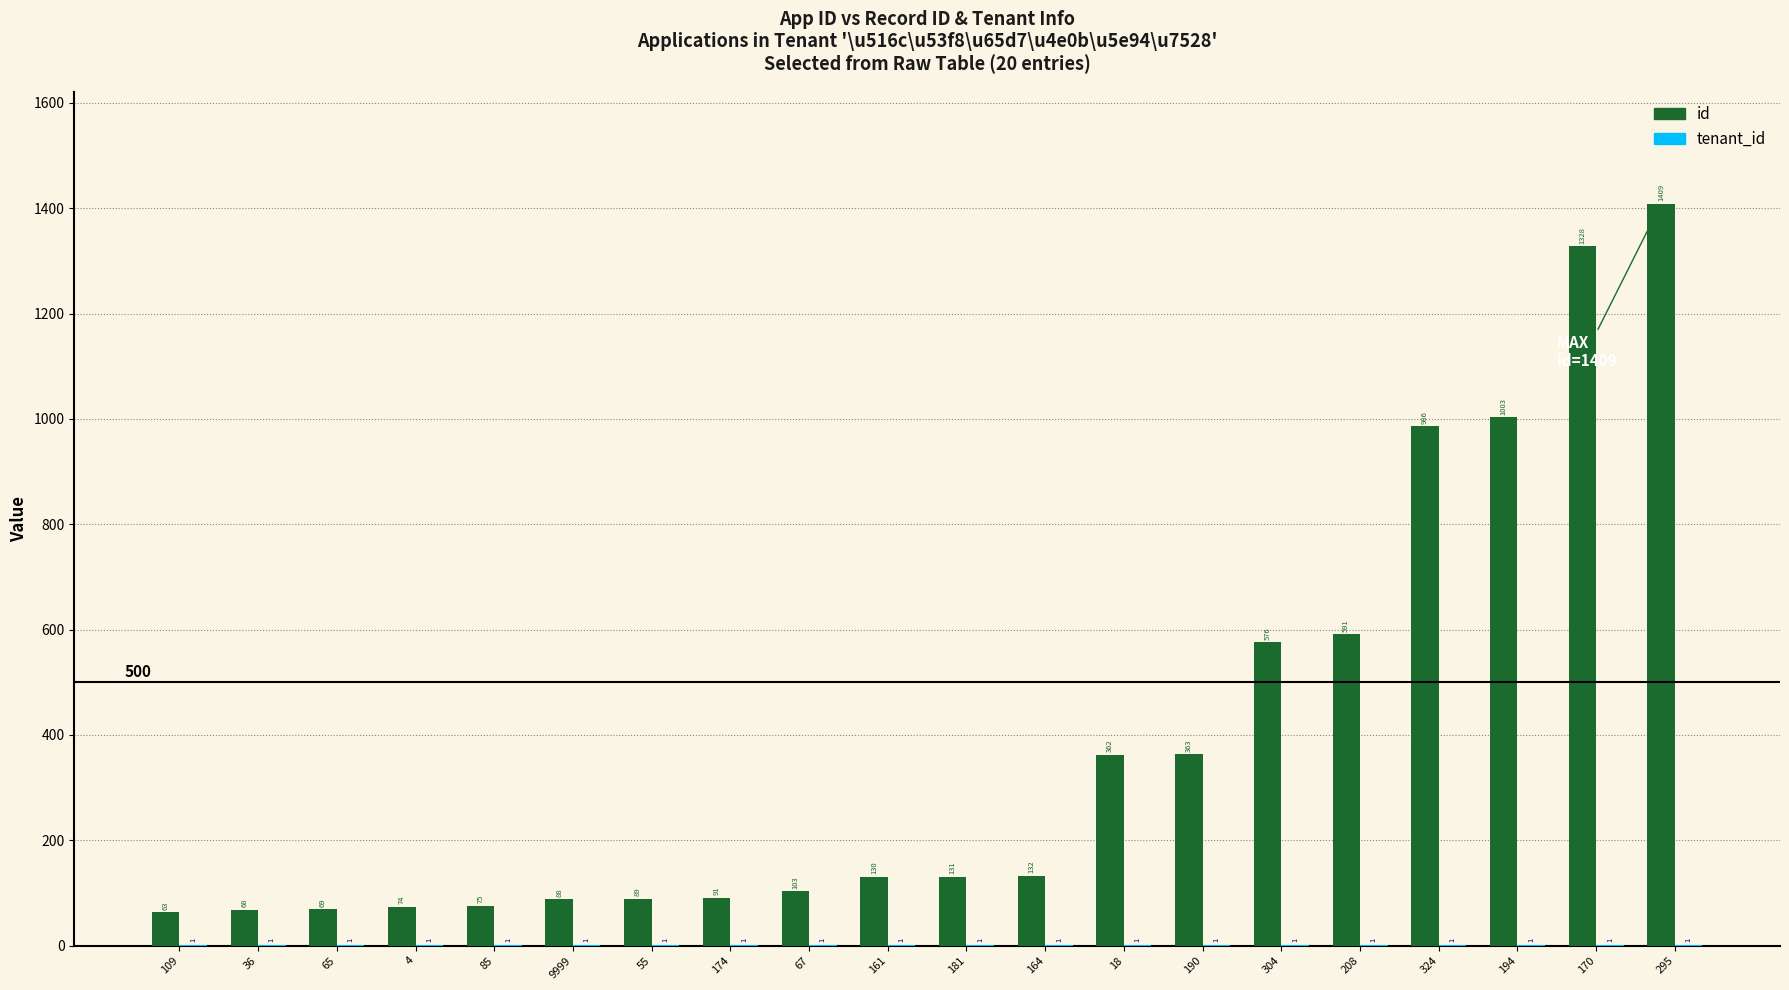

Which series changed the most between 164 and 18?

id